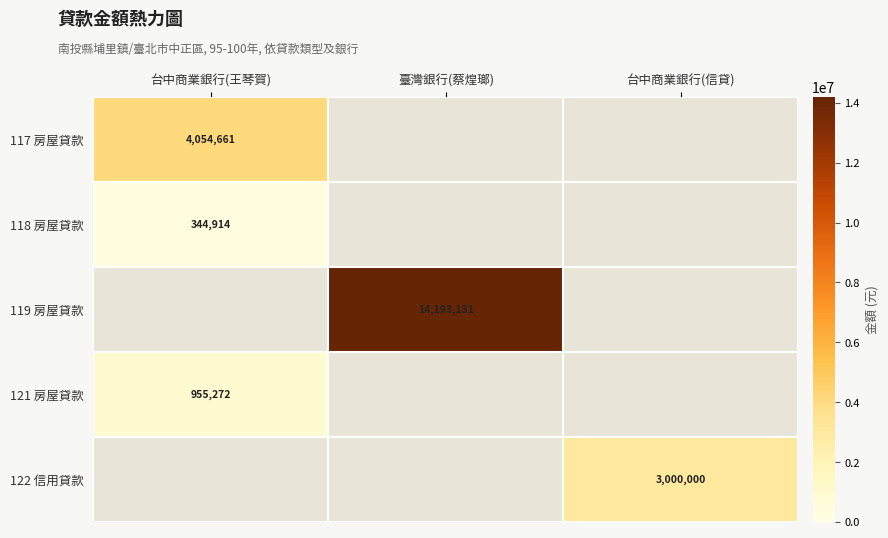

The value of 118 房屋貸款 at 台中商業銀行(王琴賀) is 190802. True or false?

False